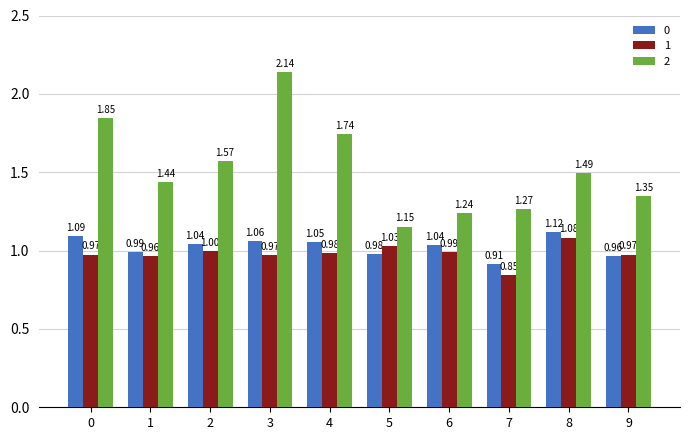

Which series has the largest total across all categories?

2